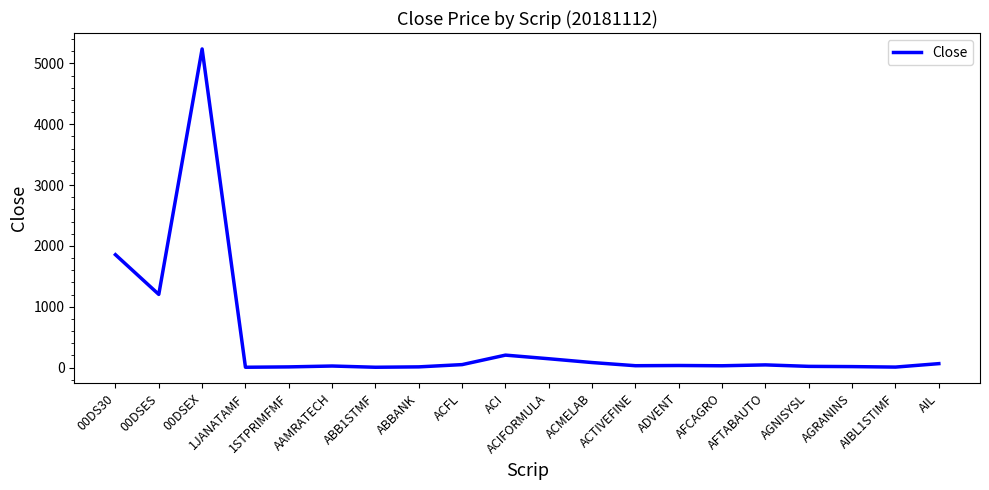

What is the greatest value displayed?

5239.1